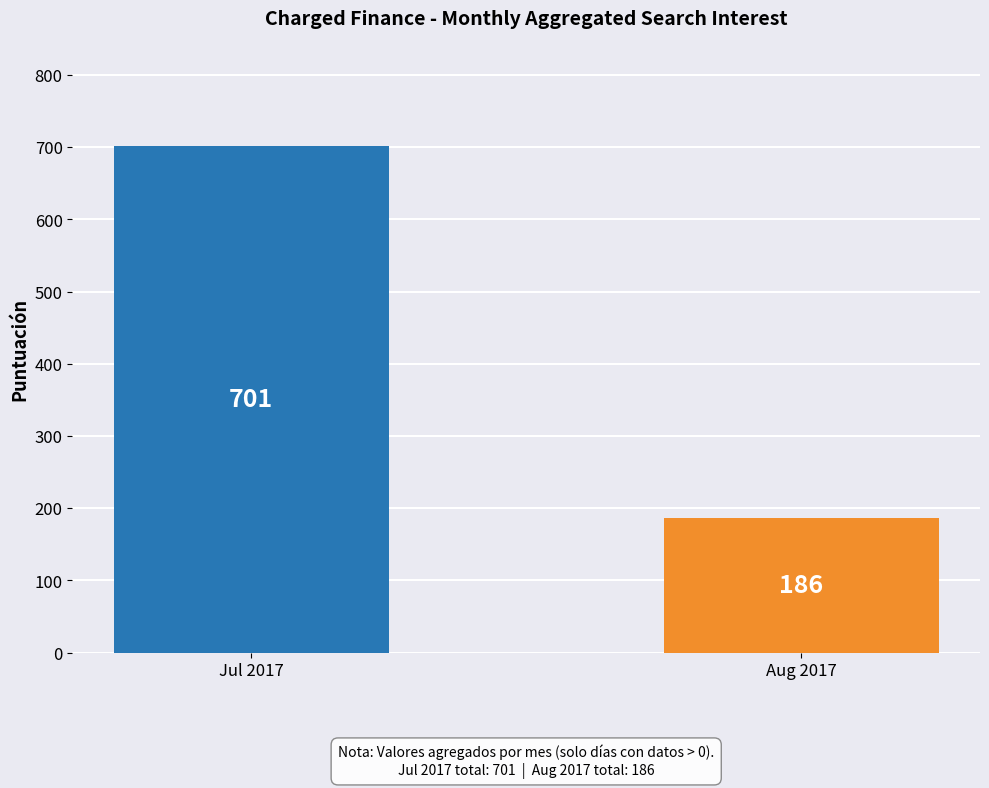

What is the difference between the values at Aug 2017 and Jul 2017?

515